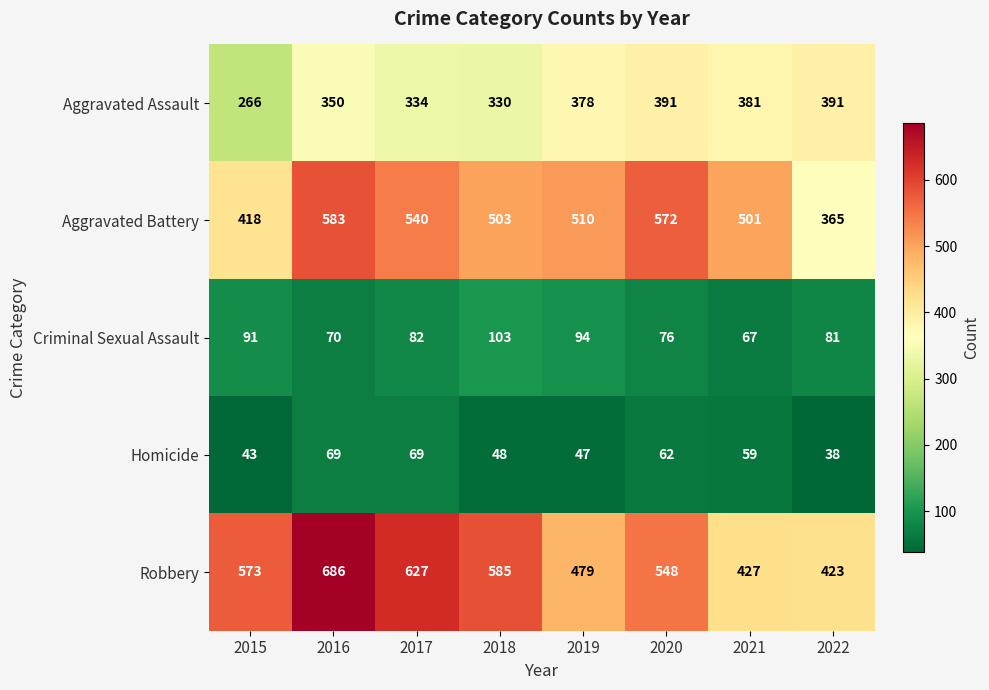

At how many categories does at least one series exceed 154?

8